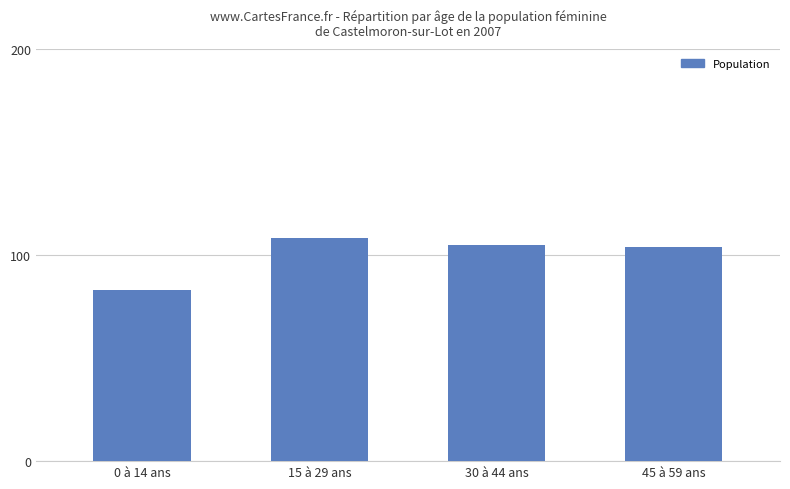

What is the ratio of the value at 15 à 29 ans to the value at 45 à 59 ans?

1.0